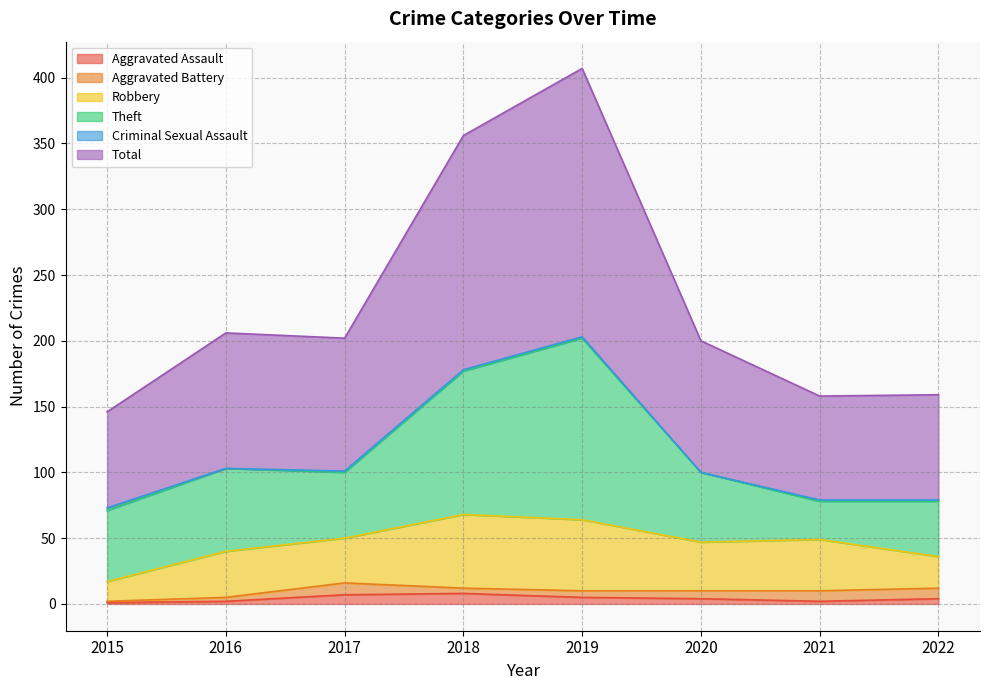

What is the total value across all series at 2022?

159